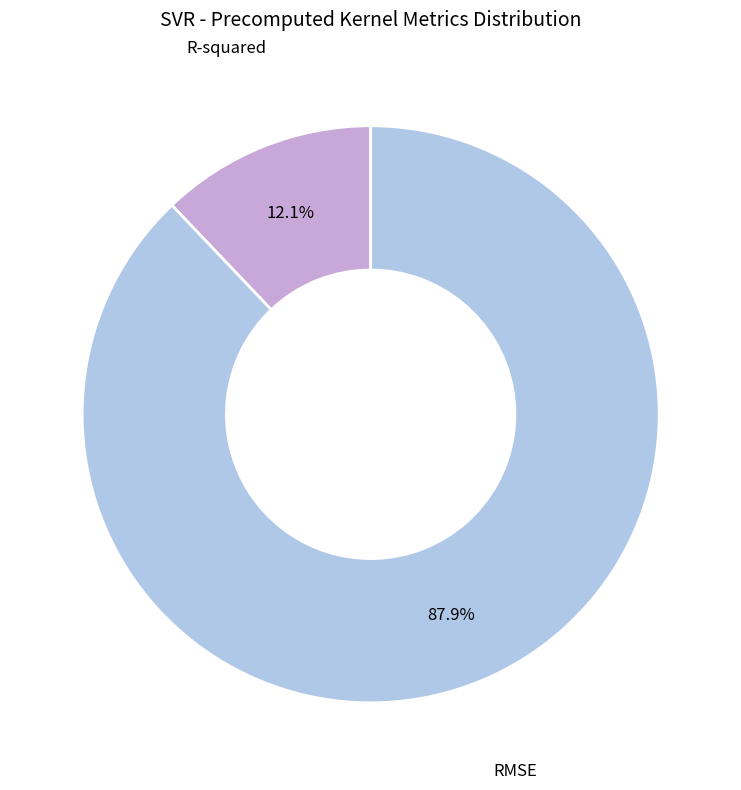

Which category has the biggest portion of the pie?

RMSE